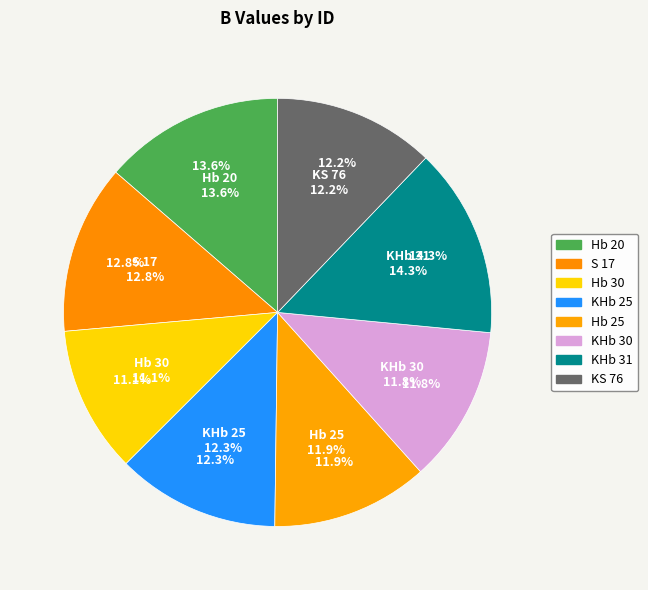

Is it true that KS 76 is 1% of the pie?

False